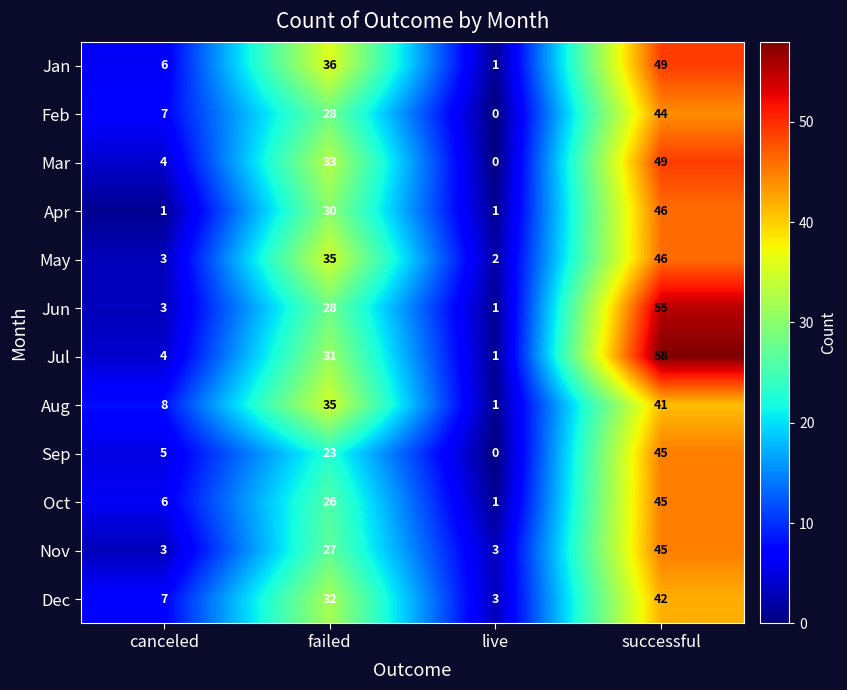

The Feb series shows 44 at successful. True or false?

True